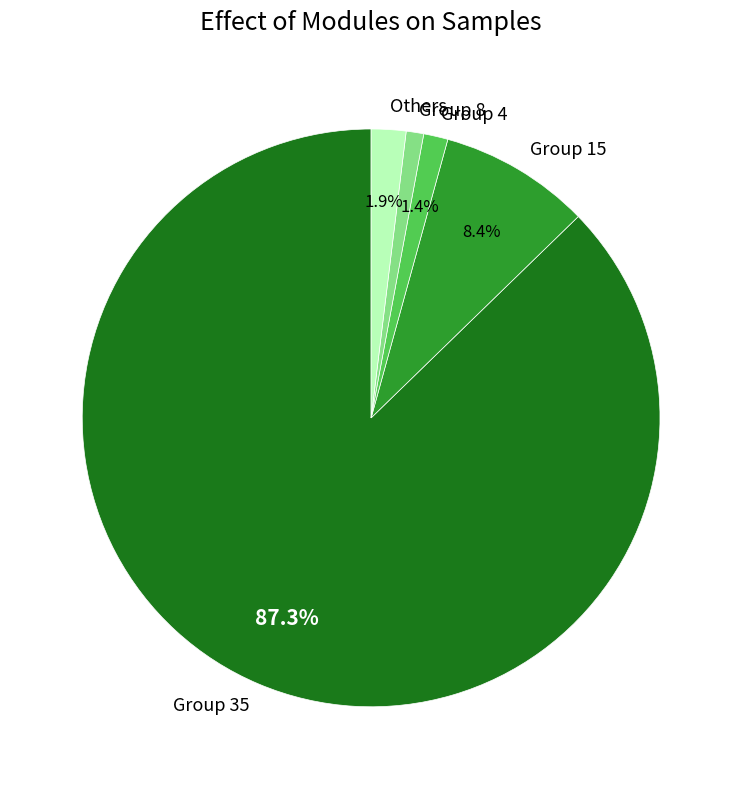

Between Group 8 and Group 15, which is larger?

Group 15